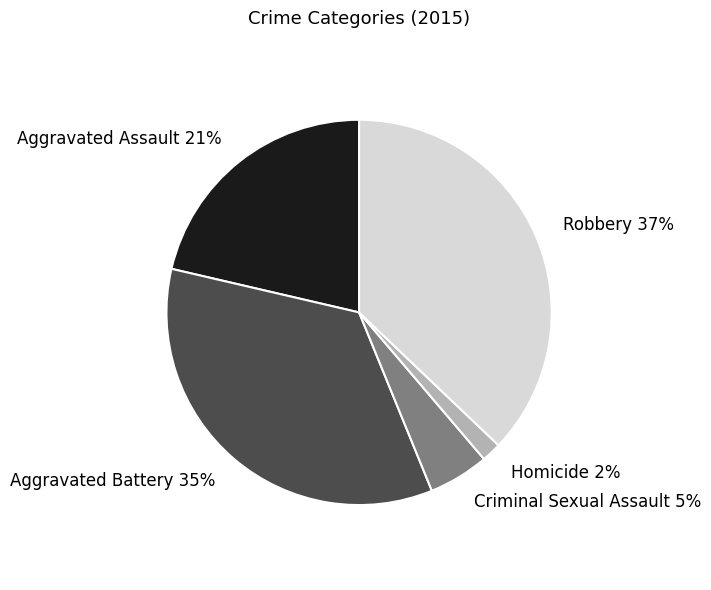

How many slices are in this pie chart?

5